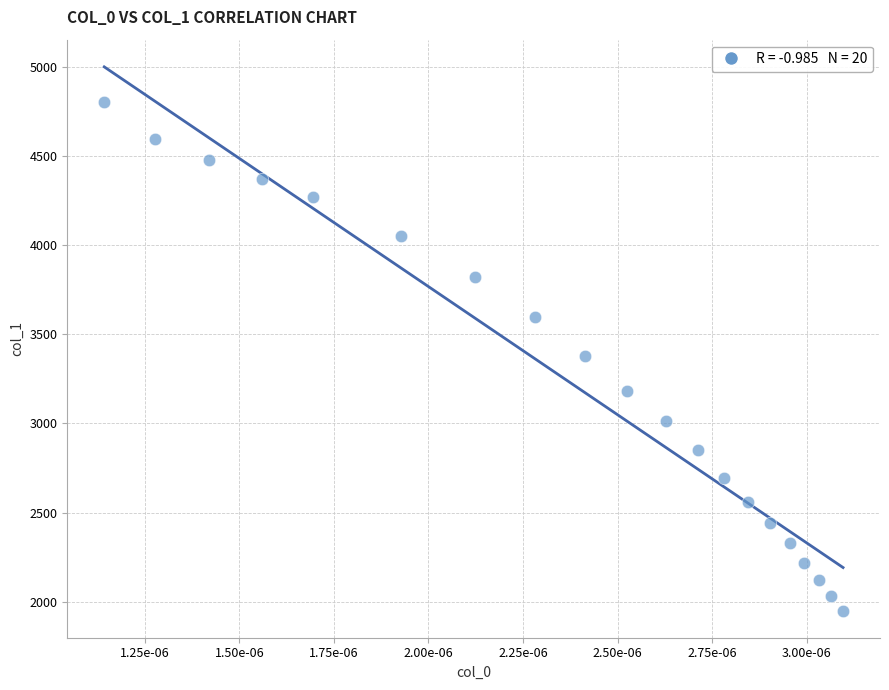

What is the range of Y values (max minus min)?

2849.8